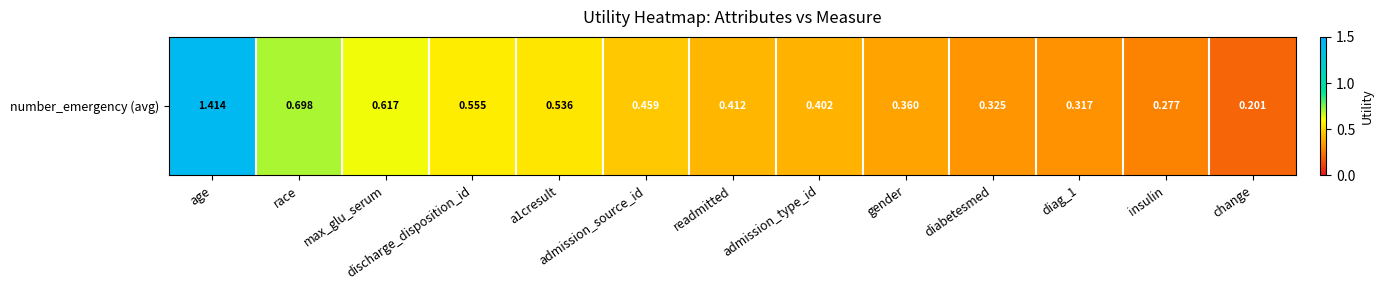

Read the value at diag_1.

0.3